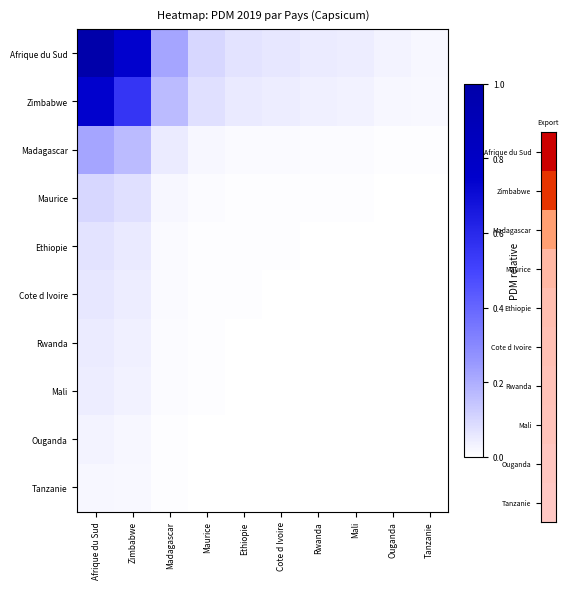

How many series are shown in this chart?

10